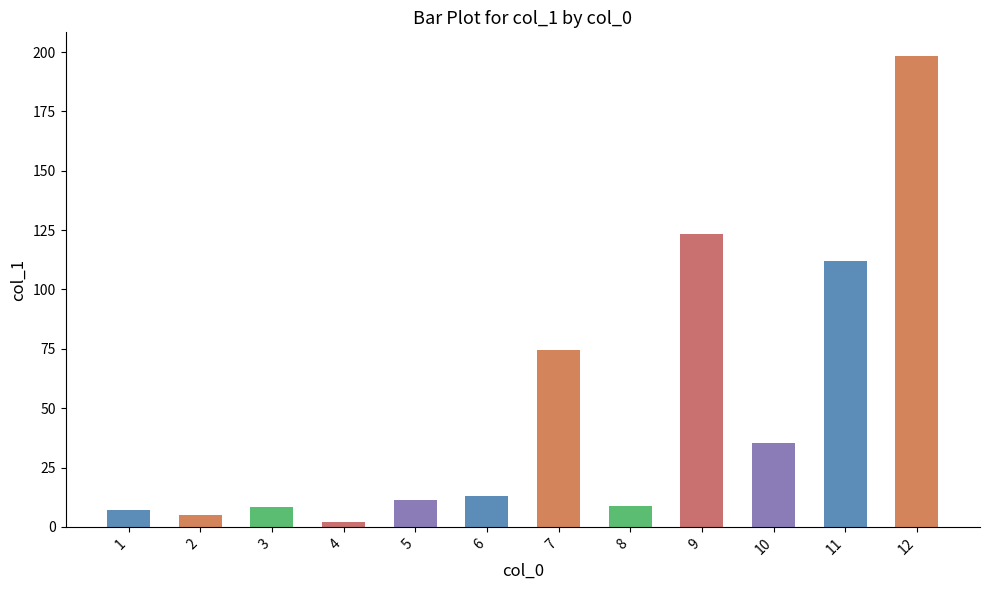

How many categories are shown in the chart?

12